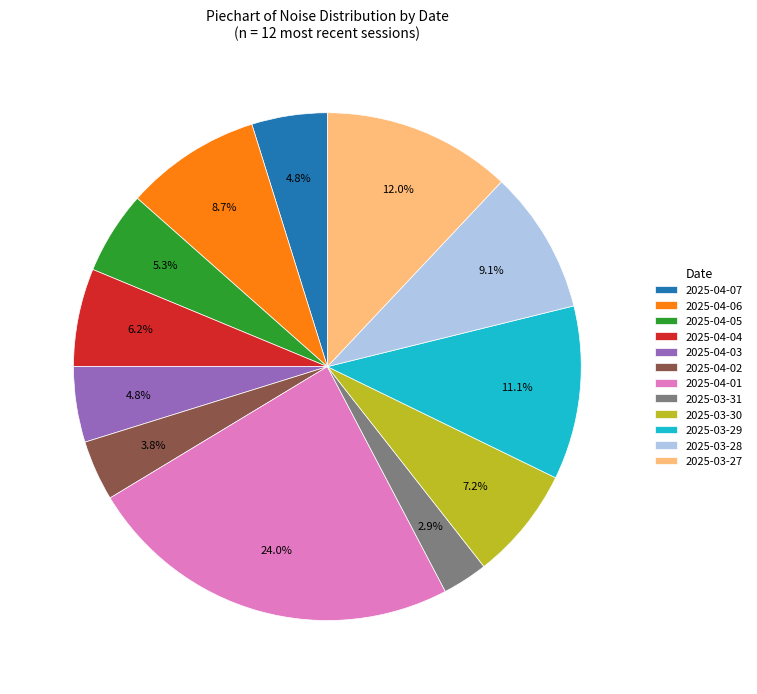

Is 2025-03-28 the majority of the pie?

No